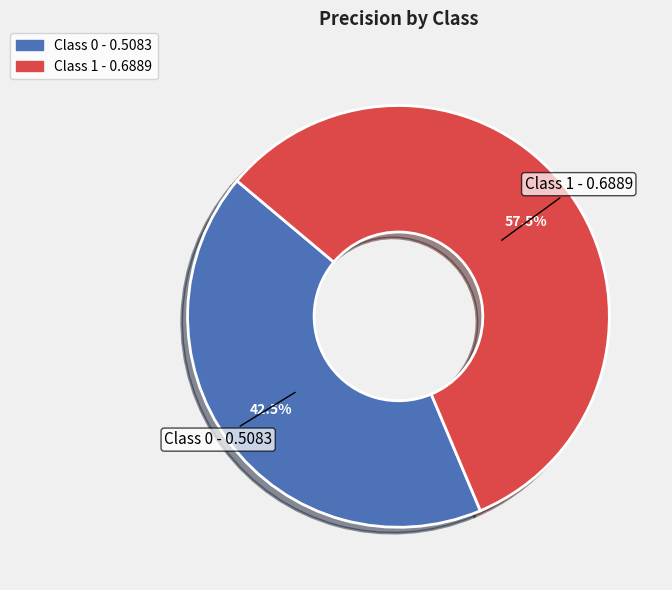

How many segments does this pie chart have?

2